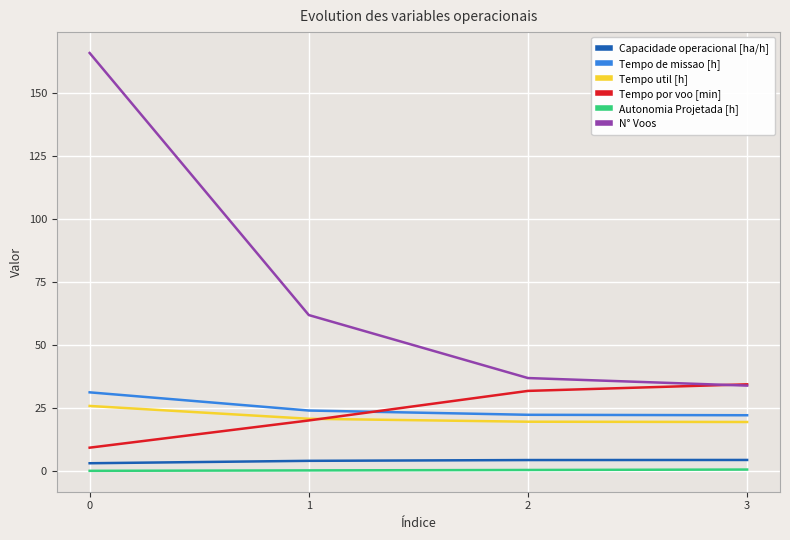

True or false: N° Voos and Tempo de missao [h] cross at least once.

False